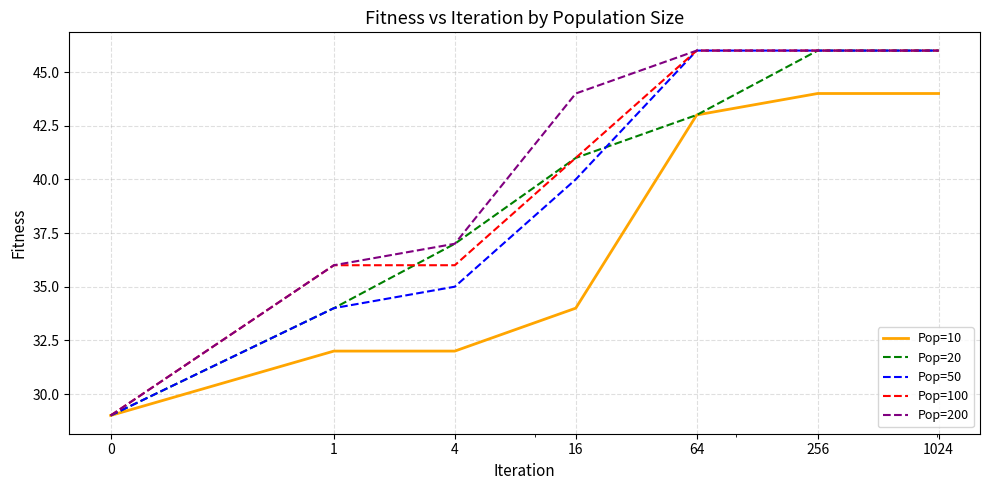

What is the maximum value for Pop=10?

44